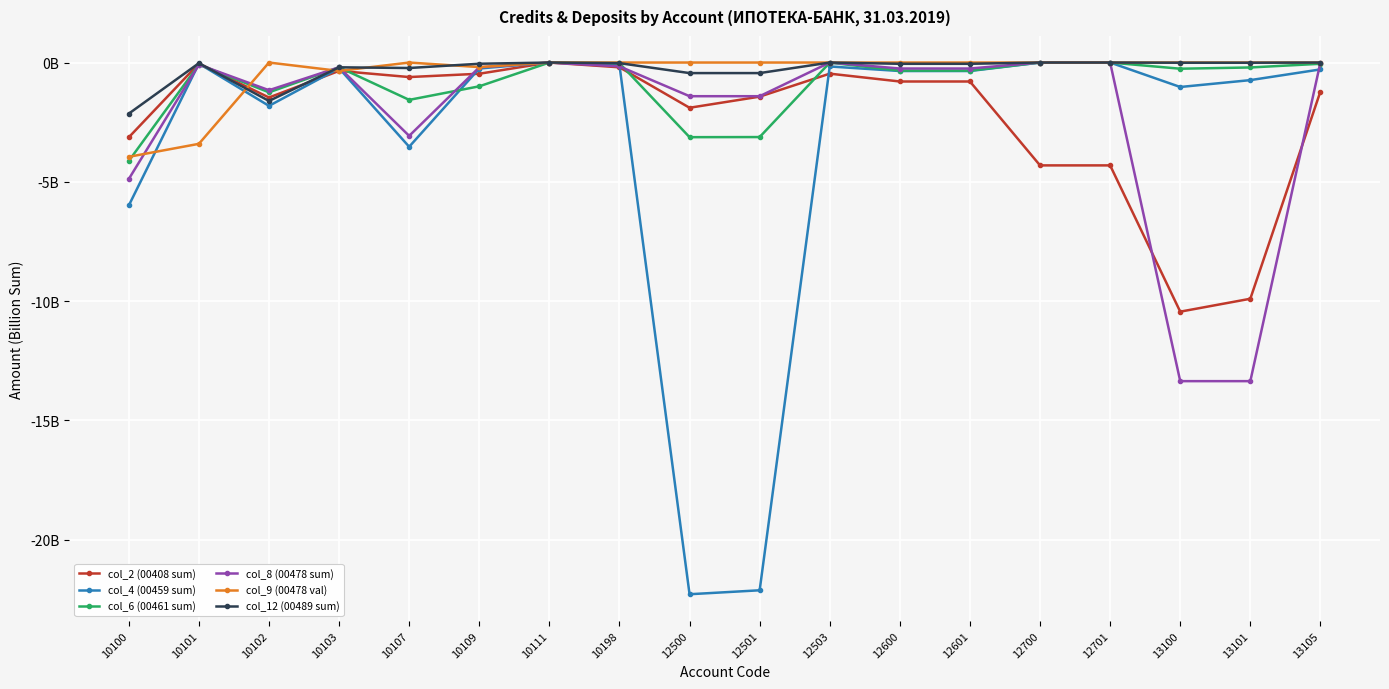

What are all the series names shown in the legend?

col_2 (00408 sum), col_4 (00459 sum), col_6 (00461 sum), col_8 (00478 sum), col_9 (00478 val), col_12 (00489 sum)